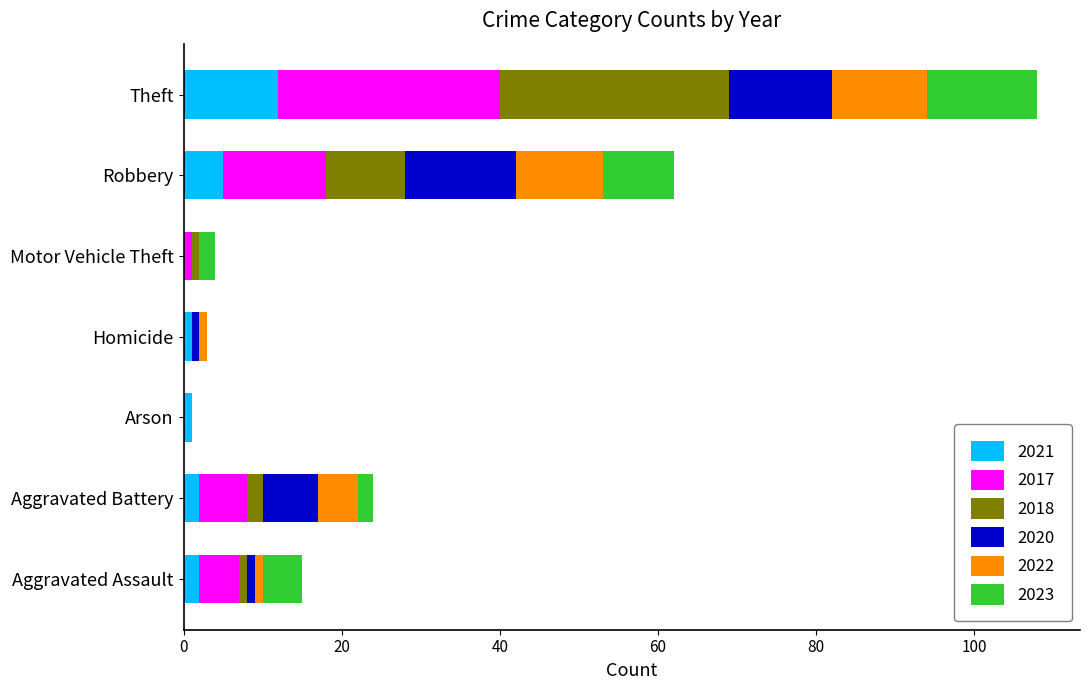

The value of 2021 at Motor Vehicle Theft is 0. True or false?

True